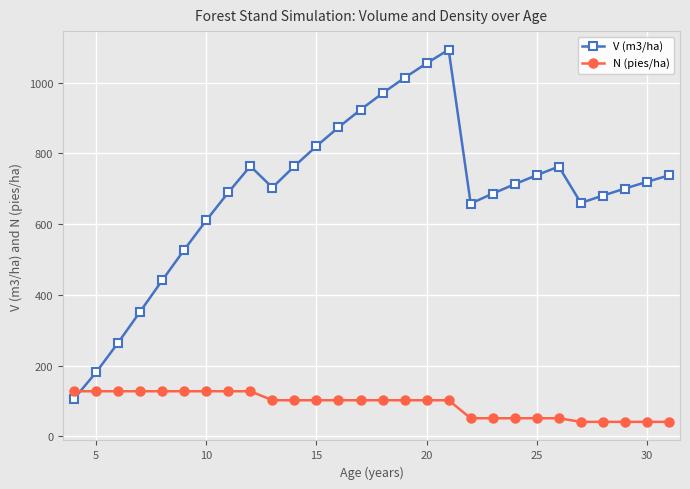

After their last crossing, which series has the higher values: N (pies/ha) or V (m3/ha)?

V (m3/ha)